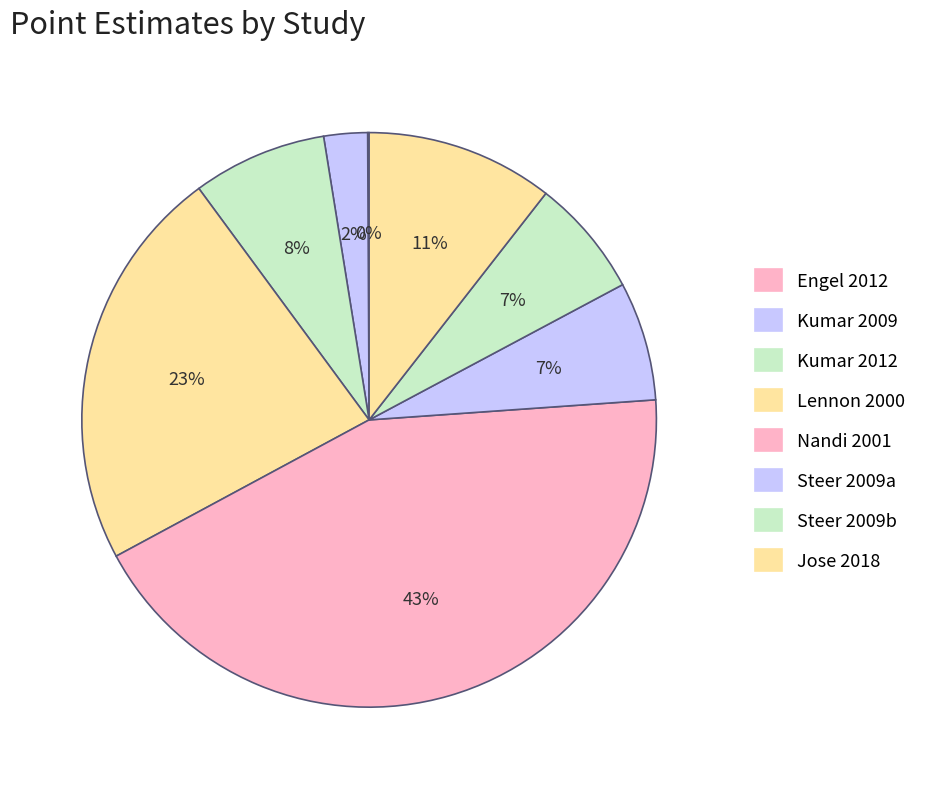

To the nearest percent, what is the difference between the largest and smallest slice percentages?

43%